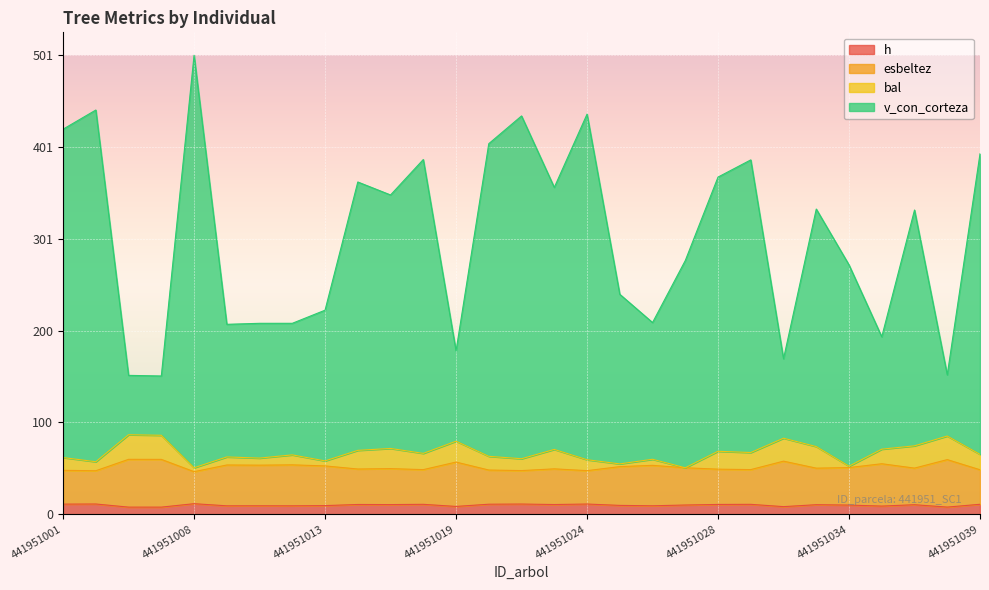

At which category is the sum across all series the highest?

441951008